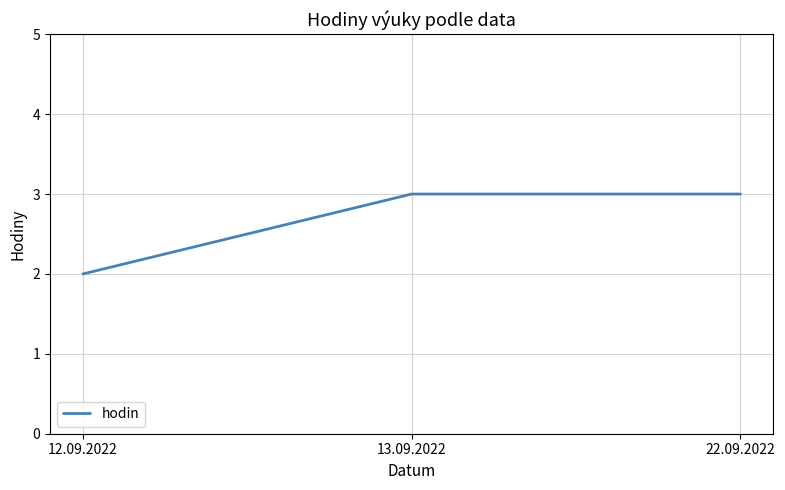

Is it true that the value at 12.09.2022 is 2?

True